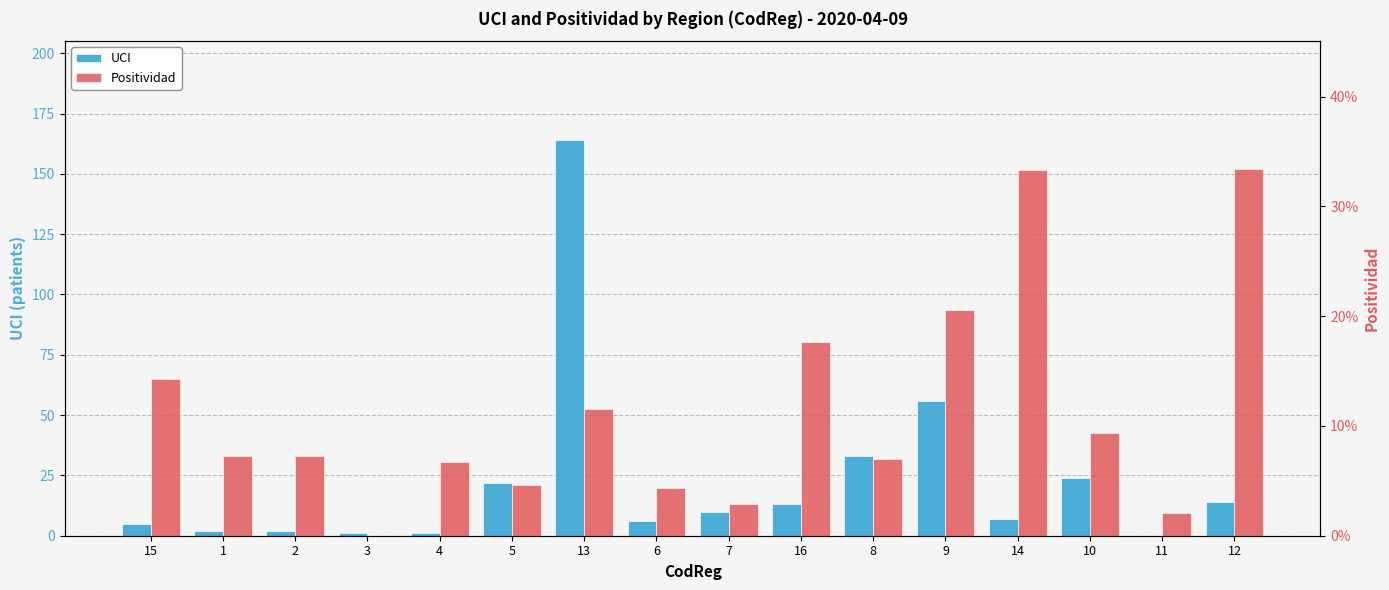

At which category is the sum across all series the highest?

13